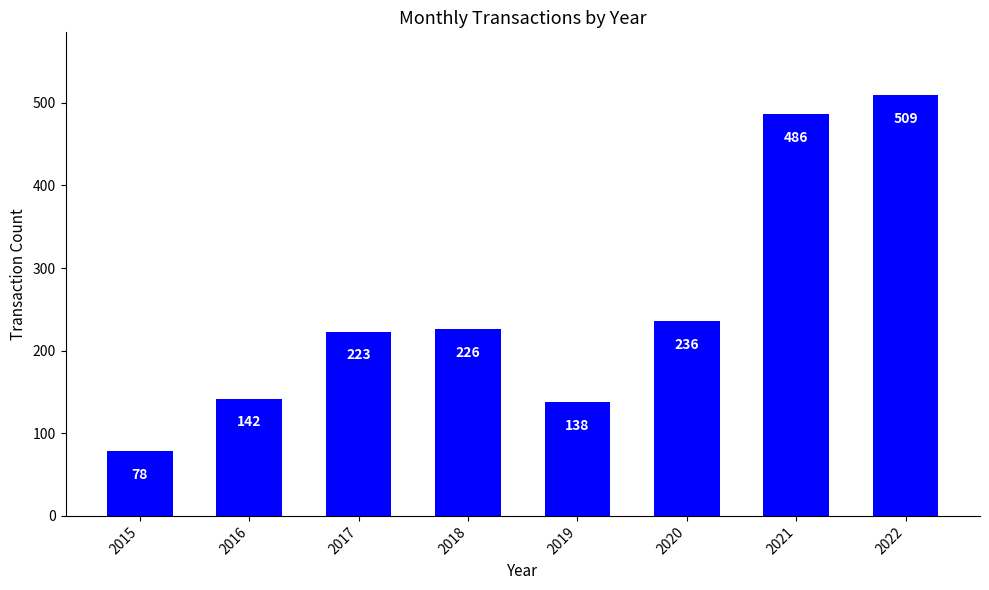

At which label is the value closest to 293?

2020